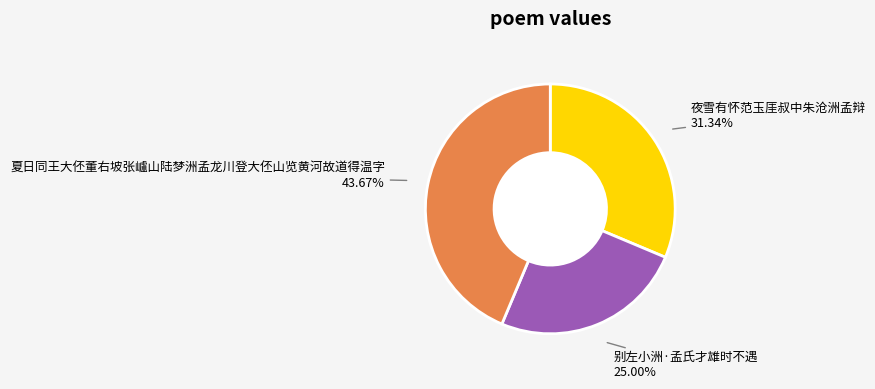

To the nearest percent, what is the combined percentage of 夜雪有怀范玉厓叔中朱沧洲孟辩 and 夏日同王大伾董右坡张㠠山陆梦洲孟龙川登大伾山览黄河故道得温字?

75%